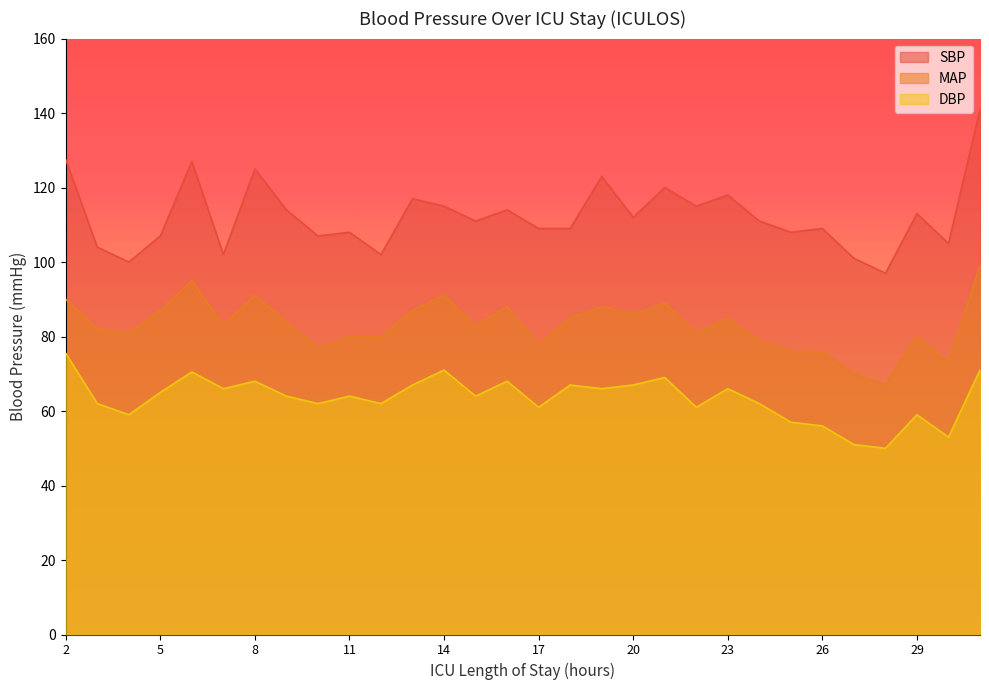

What is the sum of the DBP values at 27 and 24?

113.0